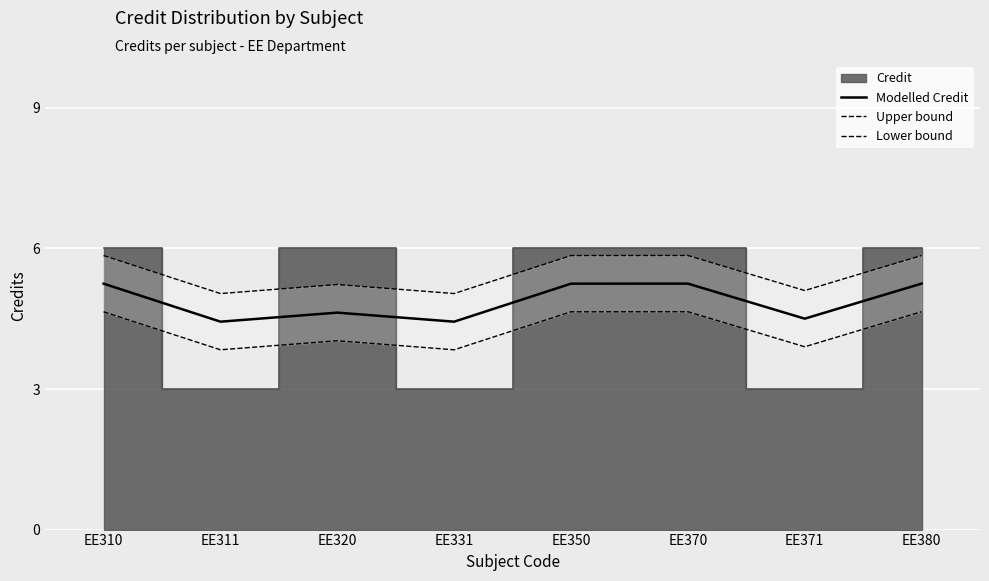

In Lower bound, how many points are lower than both neighbors (excluding endpoints)?

3